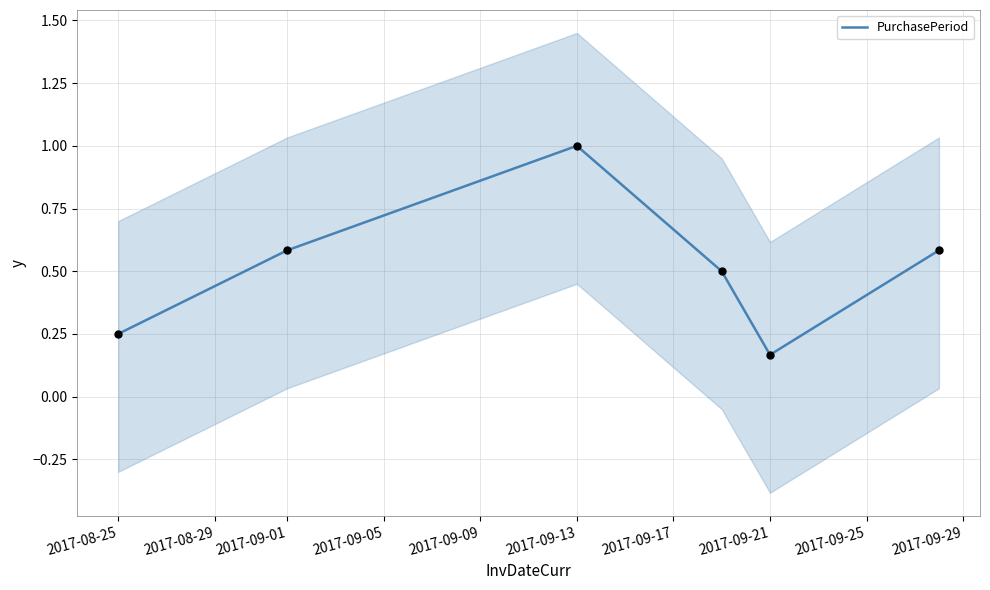

At which label is PurchasePeriod closest to 0?

2017-09-21